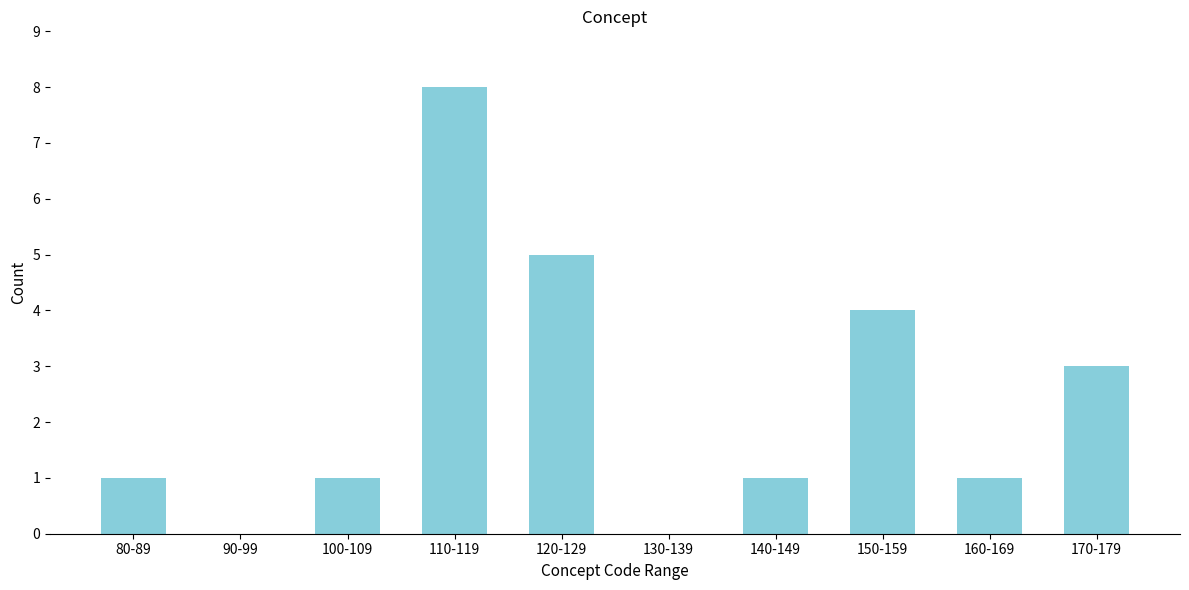

Reading left to right, transcribe all the data shown in this chart.

80-89=1	90-99=0	100-109=1	110-119=8	120-129=5	130-139=0	140-149=1	150-159=4	160-169=1	170-179=3